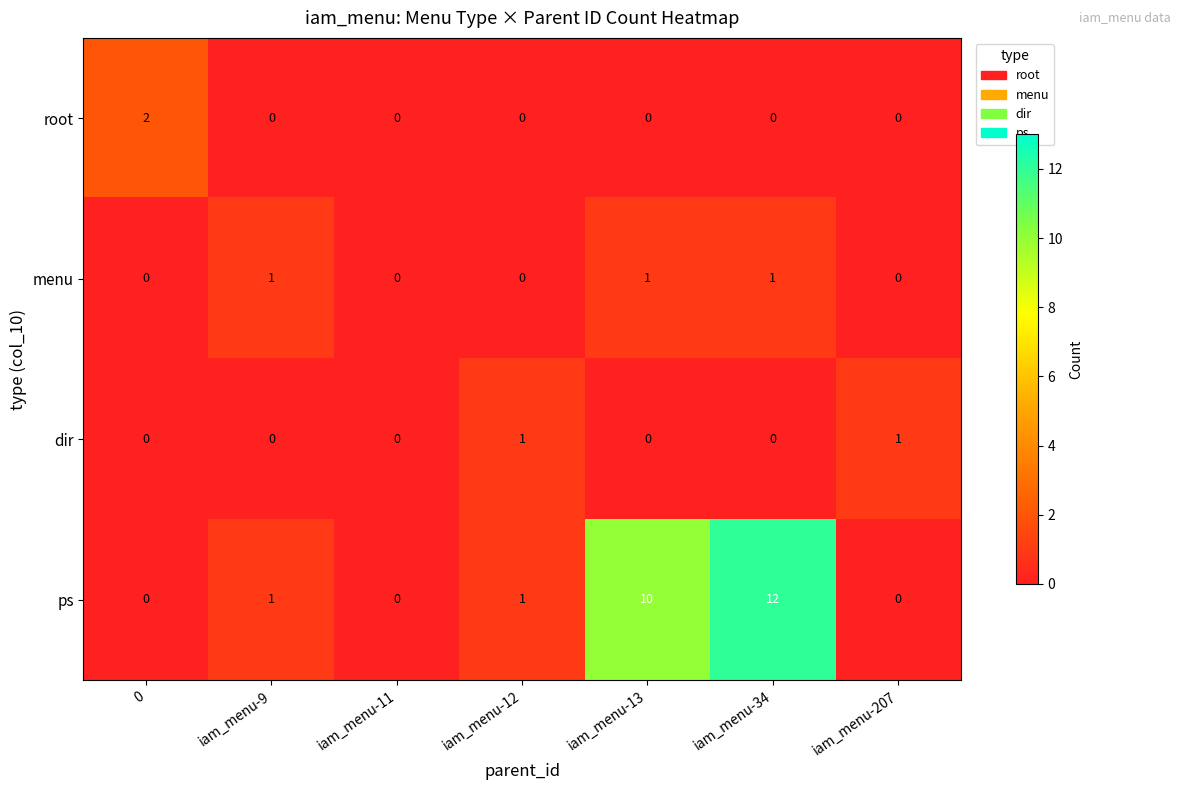

What is the total value across all series at 0?

2